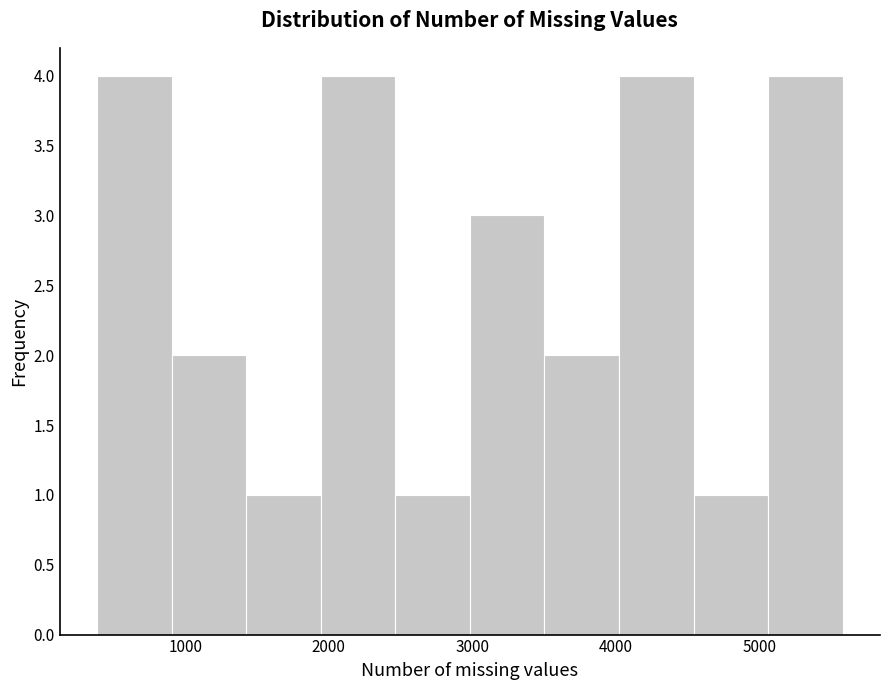

Reading left to right, transcribe this chart: for each bar, give the range it covers on the x-axis and its height. Neither the bar edges nor the heights are printed on the chart, so give them approximately, as read against the axes.

400 to 900: 4
900 to 1400: 2
1400 to 1900: 1
1900 to 2500: 4
2500 to 3000: 1
3000 to 3500: 3
3500 to 4000: 2
4000 to 4500: 4
4500 to 5100: 1
5100 to 5600: 4